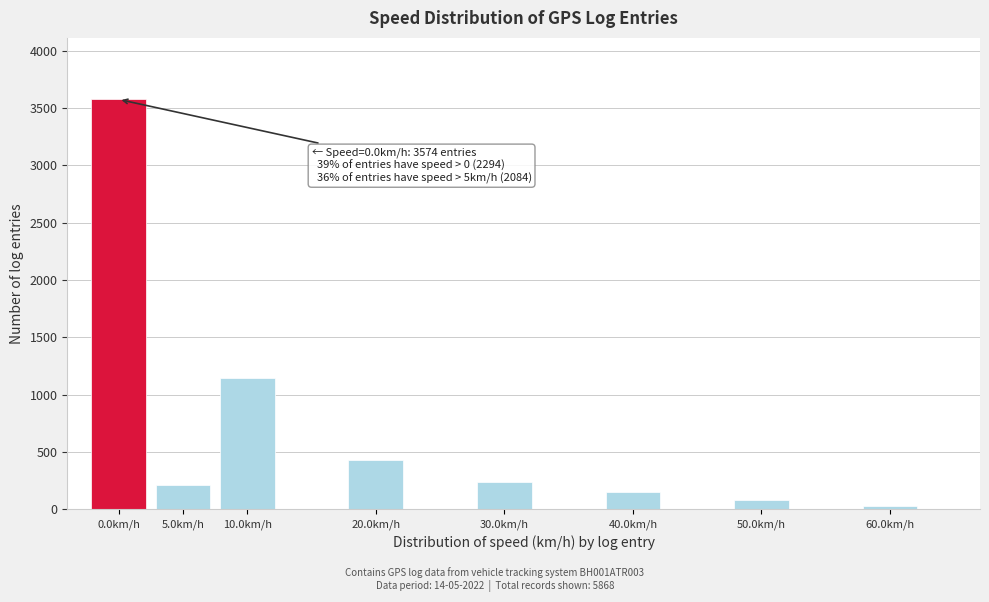

Reading right to left, what are all the values shown in this chart?

60.0km/h=31	50.0km/h=80	40.0km/h=150	30.0km/h=243	20.0km/h=435	10.0km/h=1145	5.0km/h=210	0.0km/h=3574